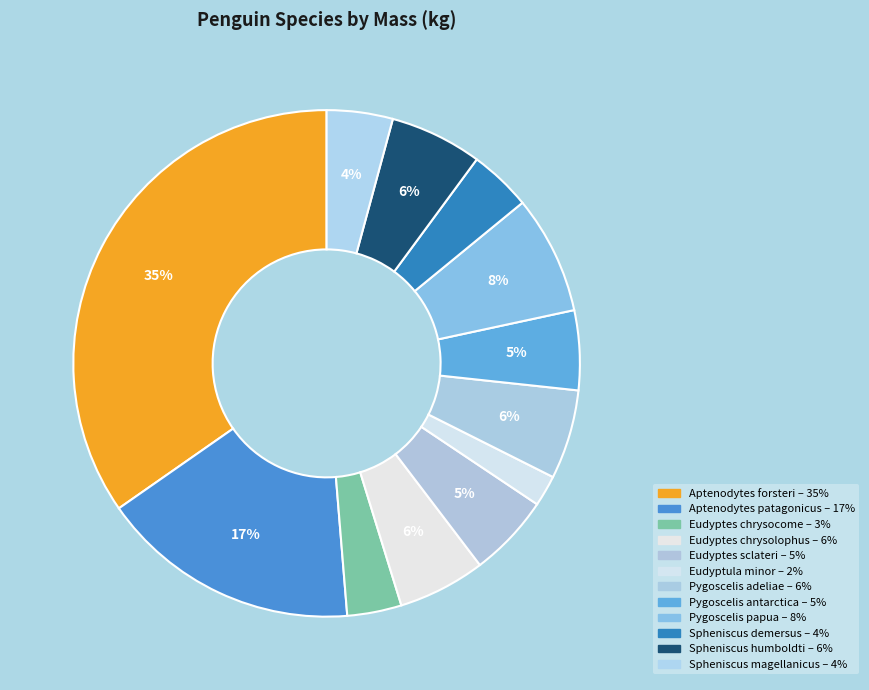

How many slices are in this pie chart?

12